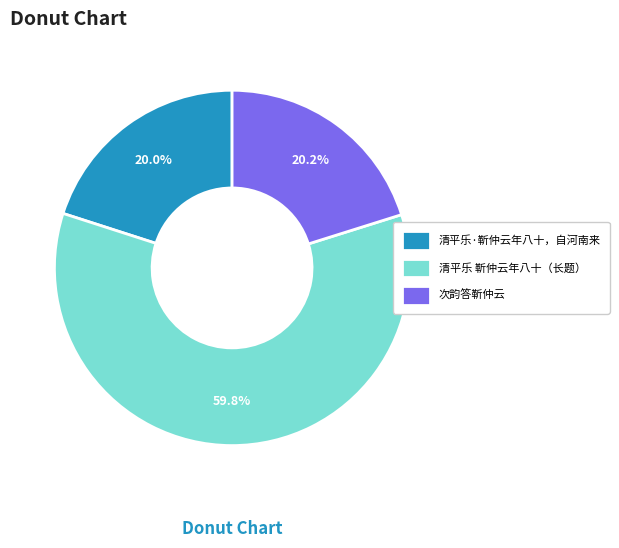

To the nearest percent, what is the average slice percentage?

33%